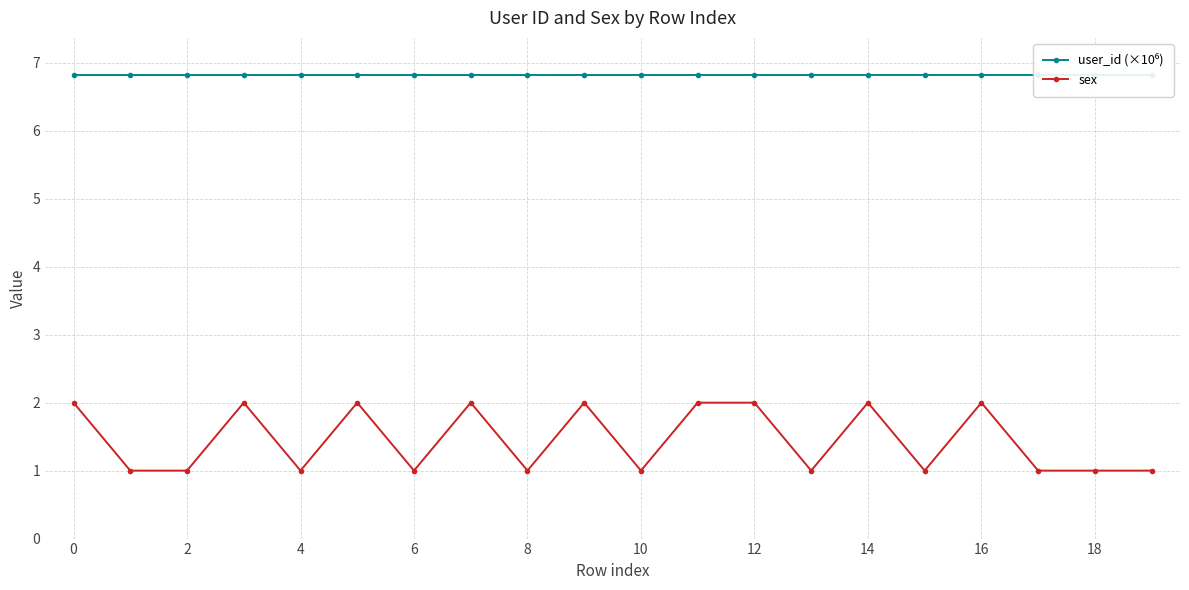

The sex series shows 2 at 14. True or false?

True